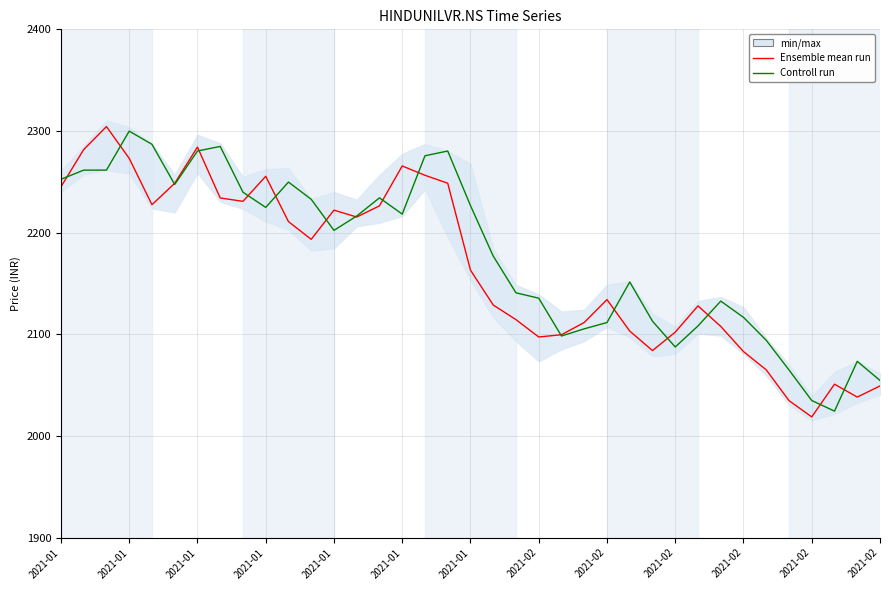

How many data points in Controll run are above 2202?

19